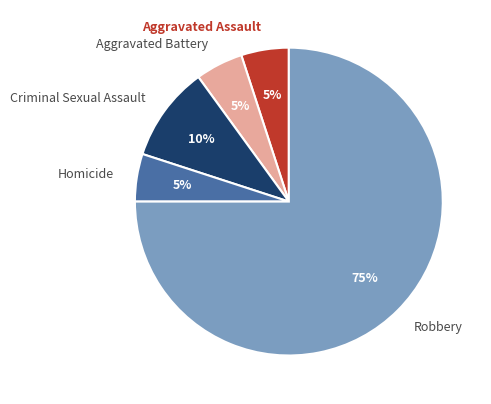

To the nearest percent, what portion does Aggravated Battery represent?

5%